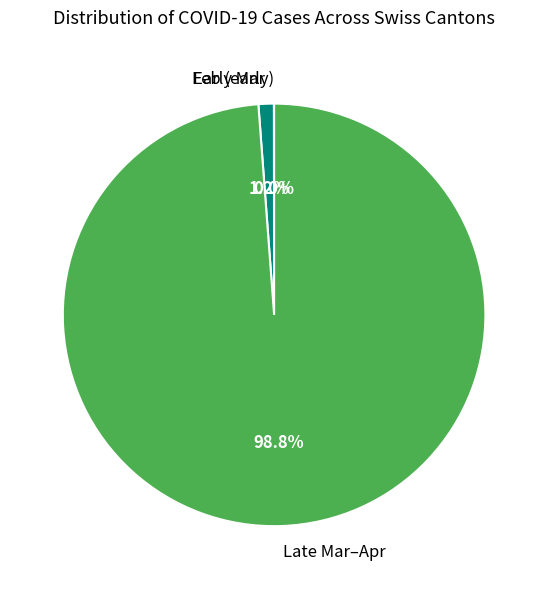

Which category has the biggest portion of the pie?

Late Mar–Apr